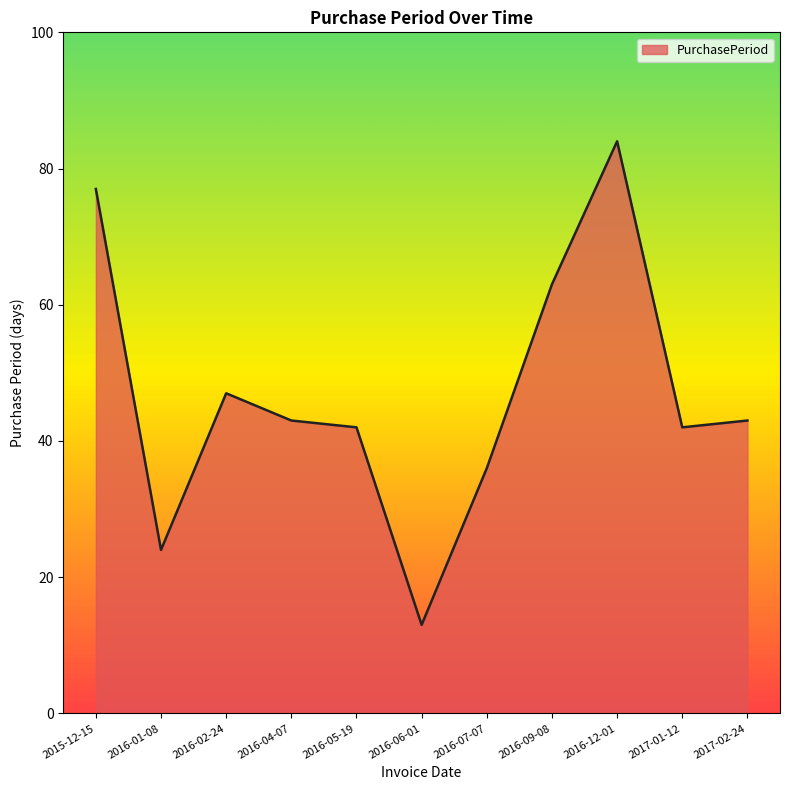

At which label is the value closest to 48?

2016-02-24